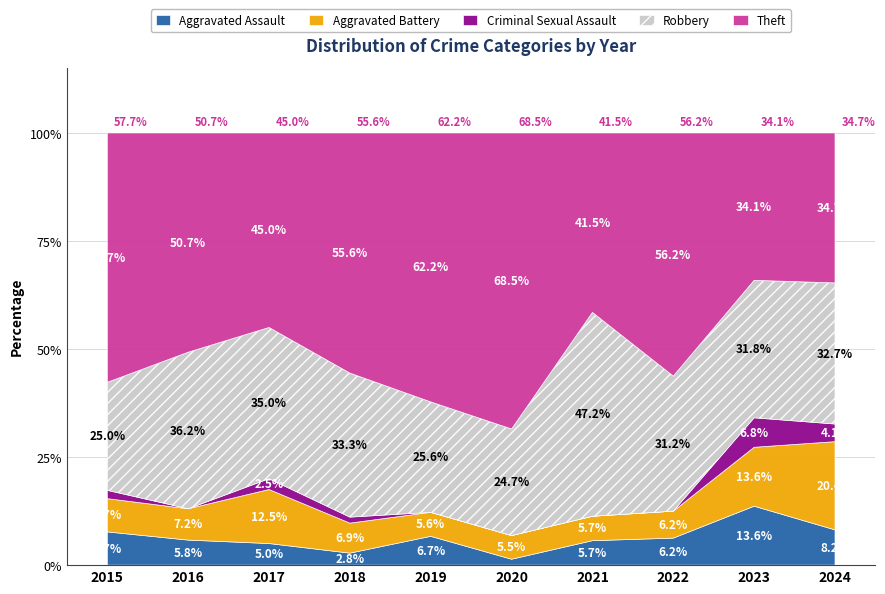

What is the maximum value for Aggravated Assault?

13.6